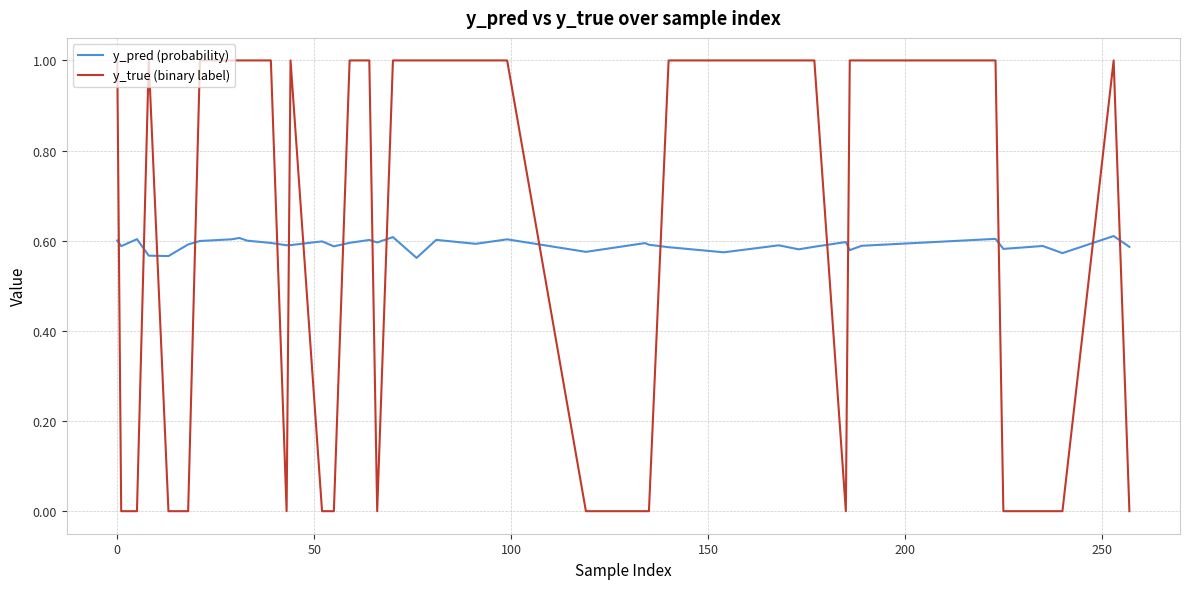

What is the highest value of the y_true (binary label) series?

1.0